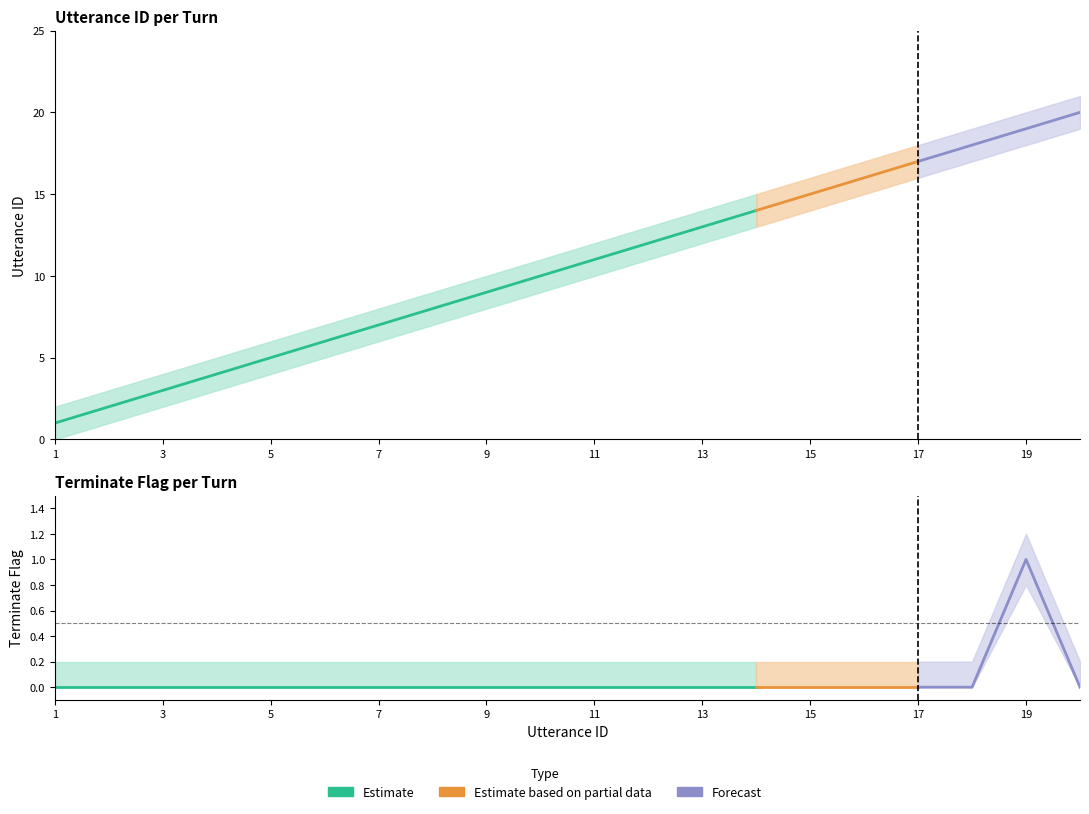

Reading left to right, what are all the values shown in this chart?

utterance_id: 1.0	2.0	3.0	4.0	5.0	6.0	7.0	8.0	9.0	10.0	11.0	12.0	13.0	14.0	15.0	16.0	17.0	18.0	19.0	20.0
terminate: 0.0	0.0	0.0	0.0	0.0	0.0	0.0	0.0	0.0	0.0	0.0	0.0	0.0	0.0	0.0	0.0	0.0	0.0	1.0	0.0
utterance_id_upper: 2.0	3.0	4.0	5.0	6.0	7.0	8.0	9.0	10.0	11.0	12.0	13.0	14.0	15.0	16.0	17.0	18.0	19.0	20.0	21.0
utterance_id_lower: 0.0	1.0	2.0	3.0	4.0	5.0	6.0	7.0	8.0	9.0	10.0	11.0	12.0	13.0	14.0	15.0	16.0	17.0	18.0	19.0
terminate_upper: 0.2	0.2	0.2	0.2	0.2	0.2	0.2	0.2	0.2	0.2	0.2	0.2	0.2	0.2	0.2	0.2	0.2	0.2	1.2	0.2
terminate_lower: 0.0	0.0	0.0	0.0	0.0	0.0	0.0	0.0	0.0	0.0	0.0	0.0	0.0	0.0	0.0	0.0	0.0	0.0	0.8	0.0